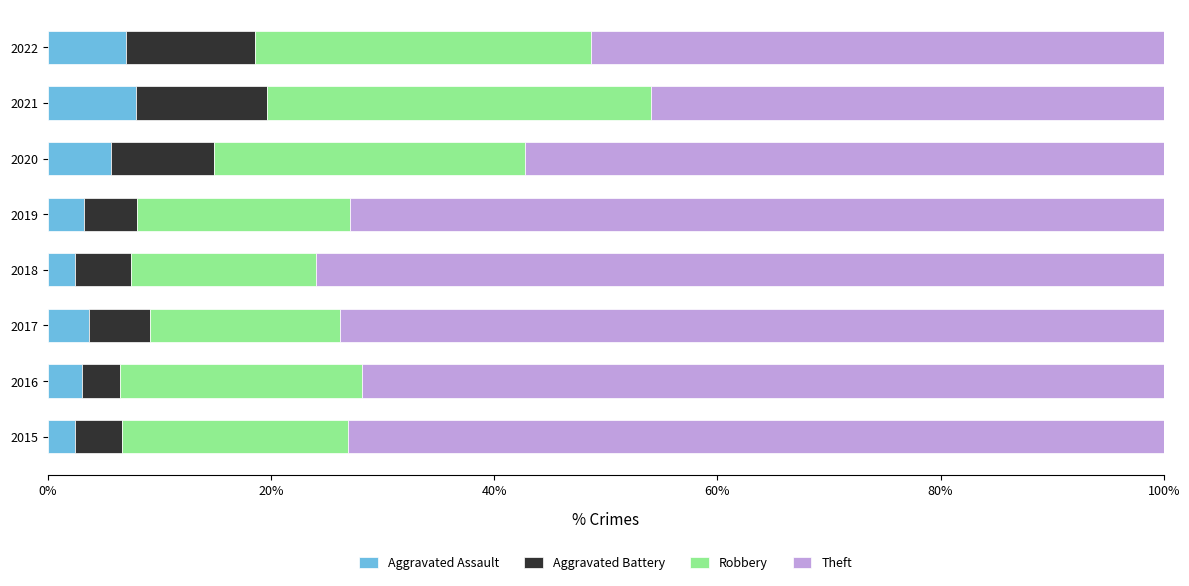

What is the sum of the Aggravated Assault values at 2019 and 2016?

6.3